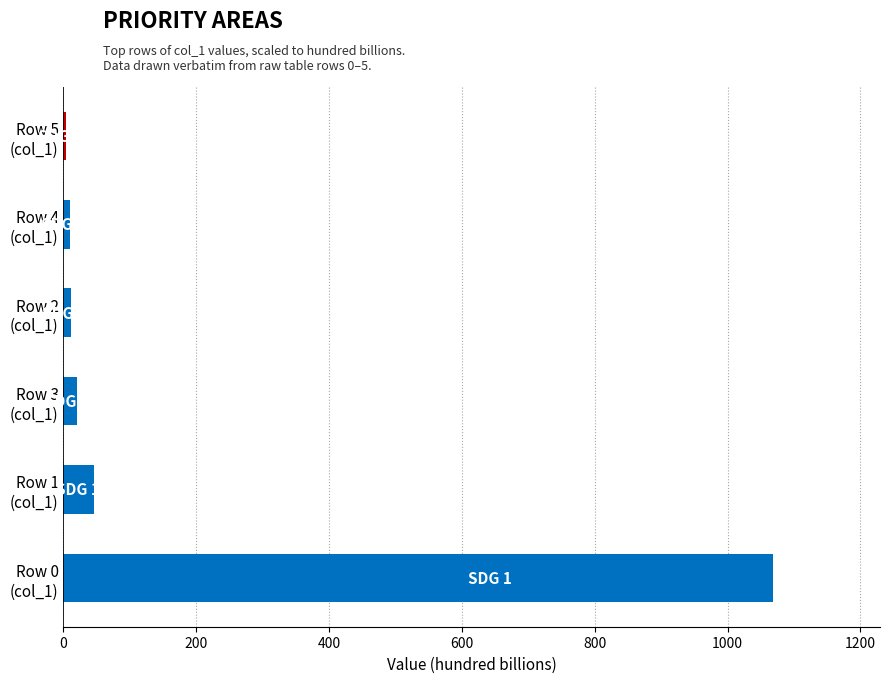

What is the maximum value shown in the chart?

1069.1